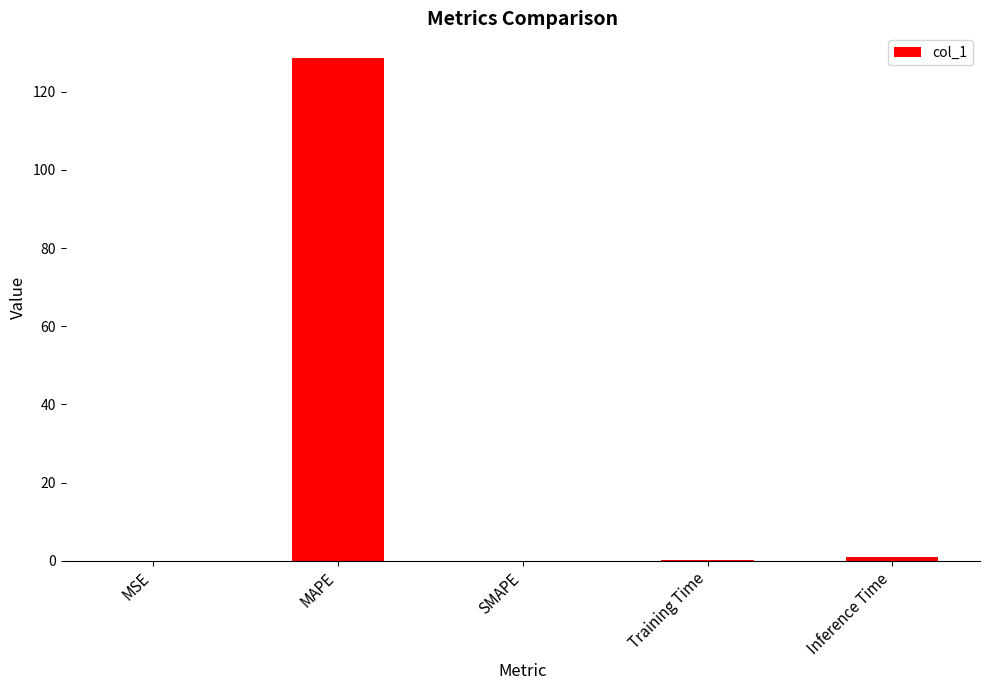

What is the approximate value at Inference Time?

1.1